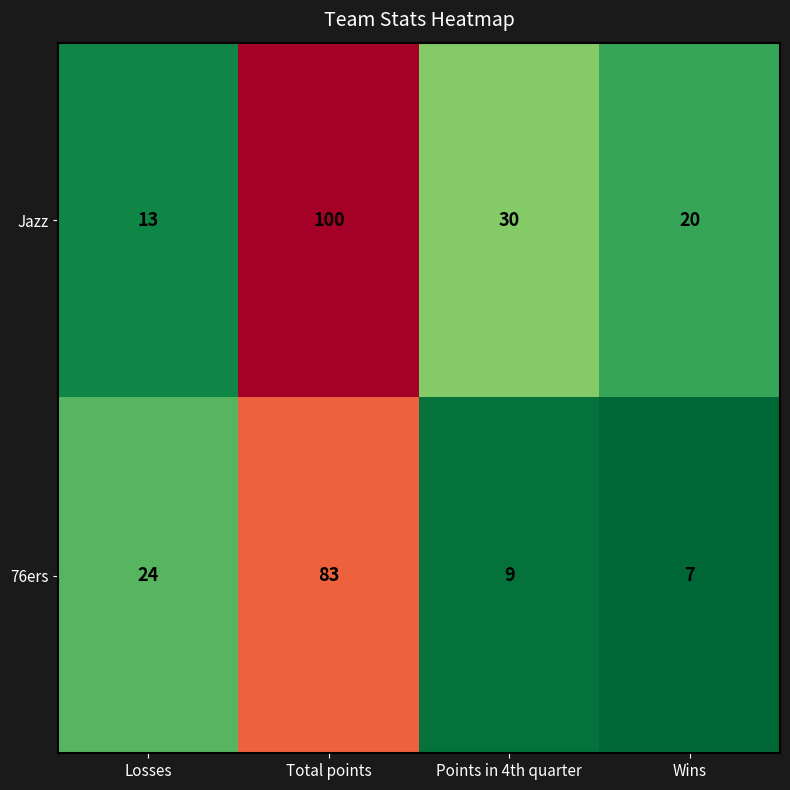

How many categories are shown in the chart?

4